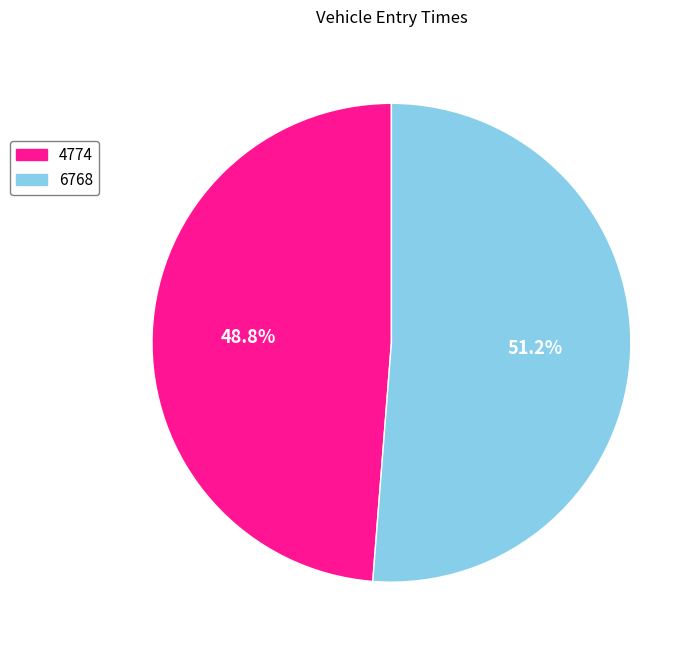

Is 6768 the majority of the pie?

Yes